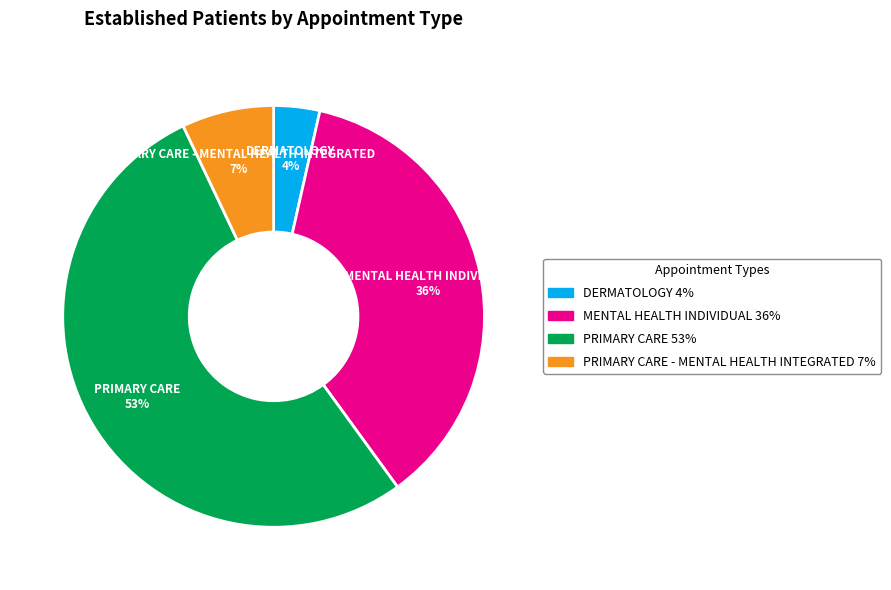

Does any single category account for the majority?

Yes